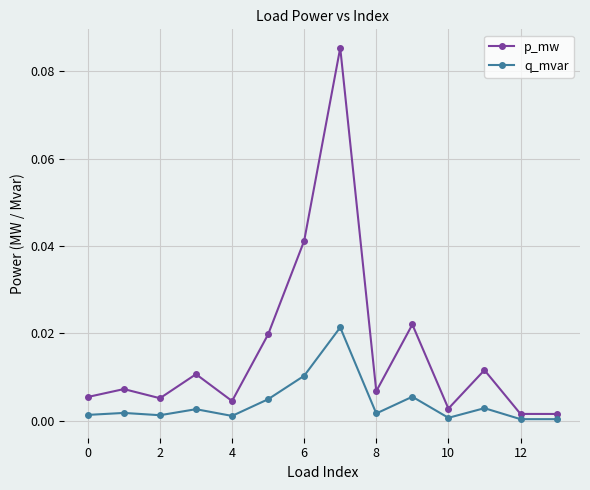

Which series has the largest total across all categories?

p_mw